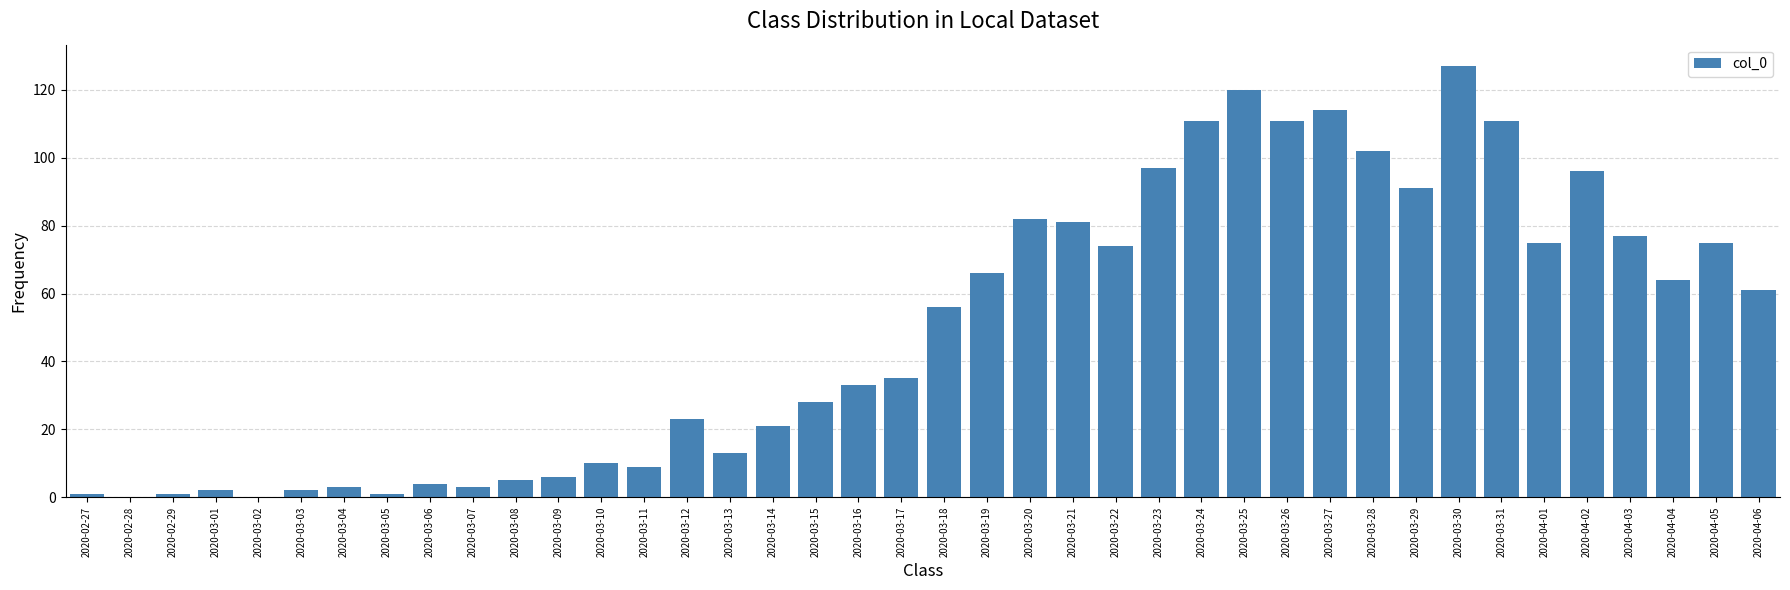

Which has a higher value, 2020-02-28 or 2020-03-11?

2020-03-11